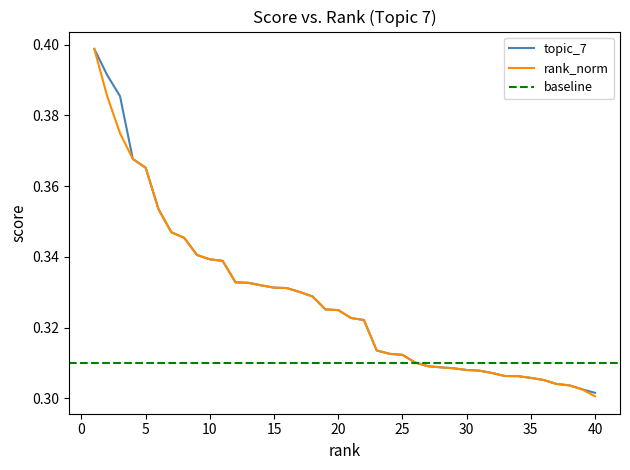

True or false: rank_norm and topic_7 cross at least once.

False